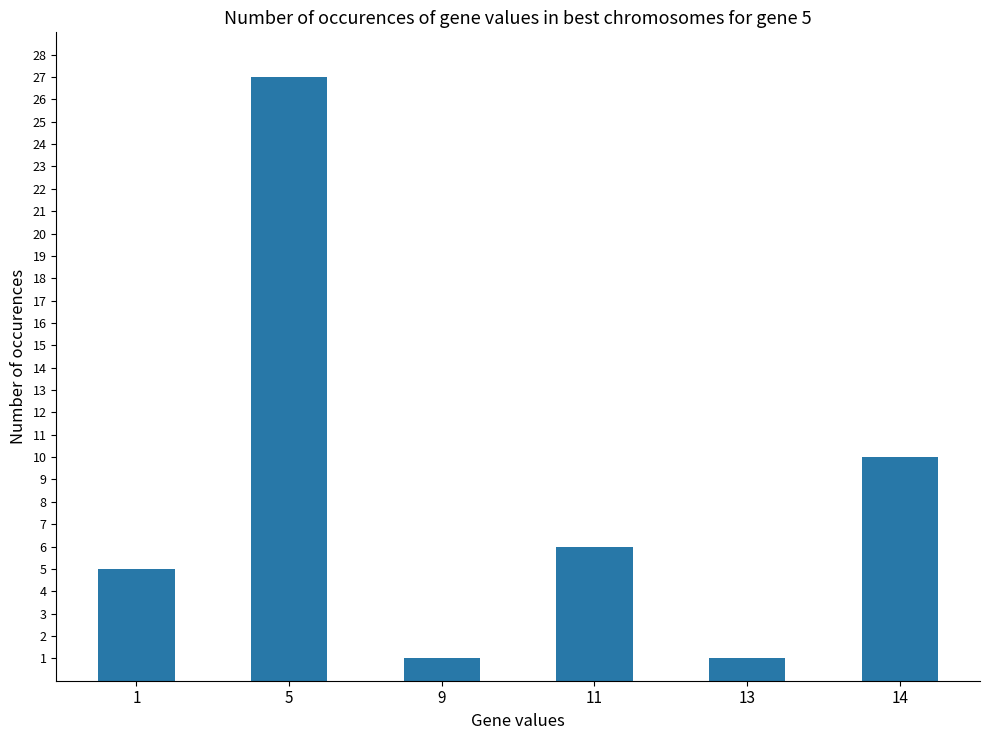

The value at 9 is 2. True or false?

False